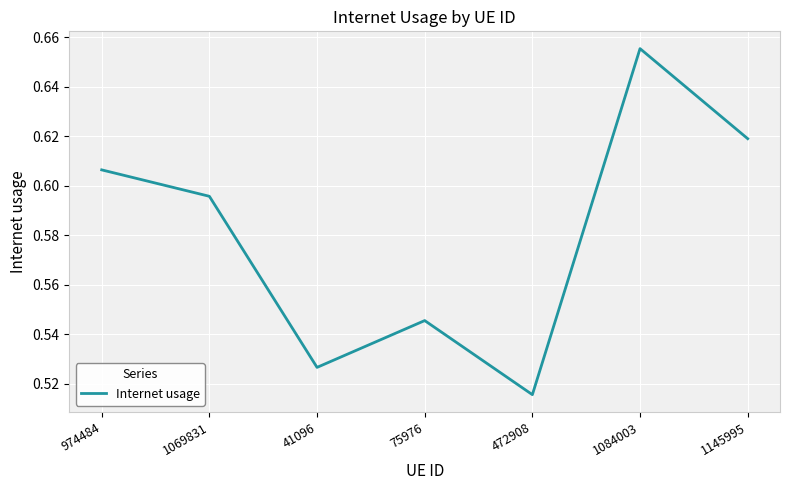

How many lines are shown in the chart?

1